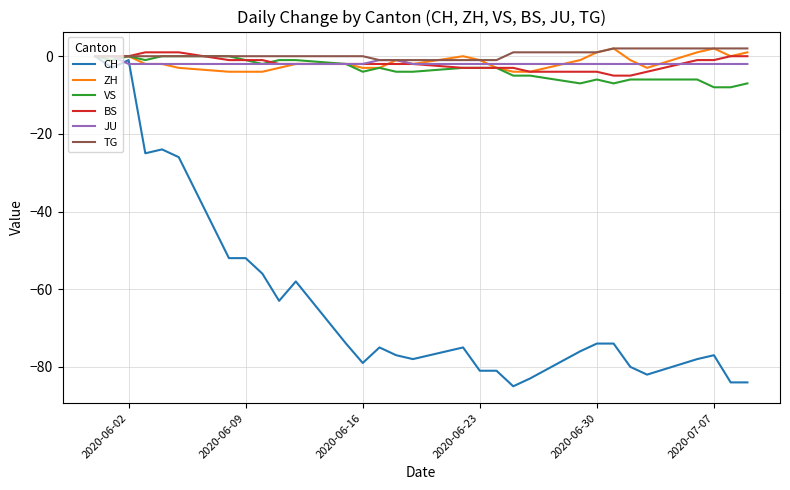

Which series has the widest spread of values?

CH